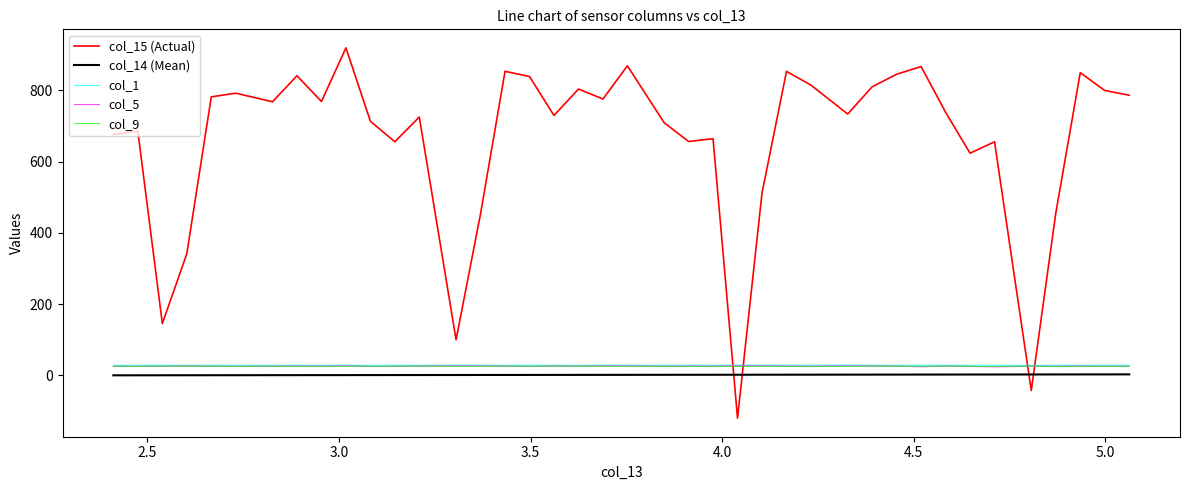

Which series ends up on top after the final intersection of col_9 and col_5?

col_5